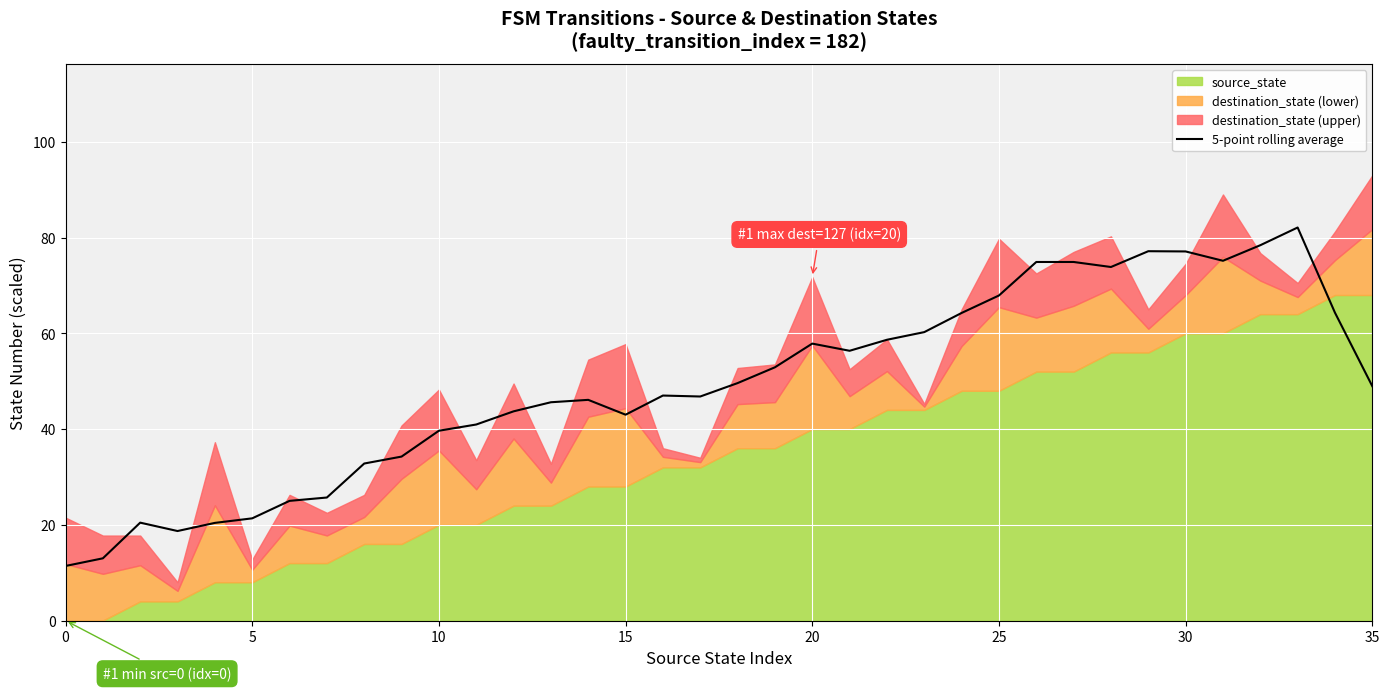

True or false: 5-point rolling average has a value of 57.9 at 20.

True